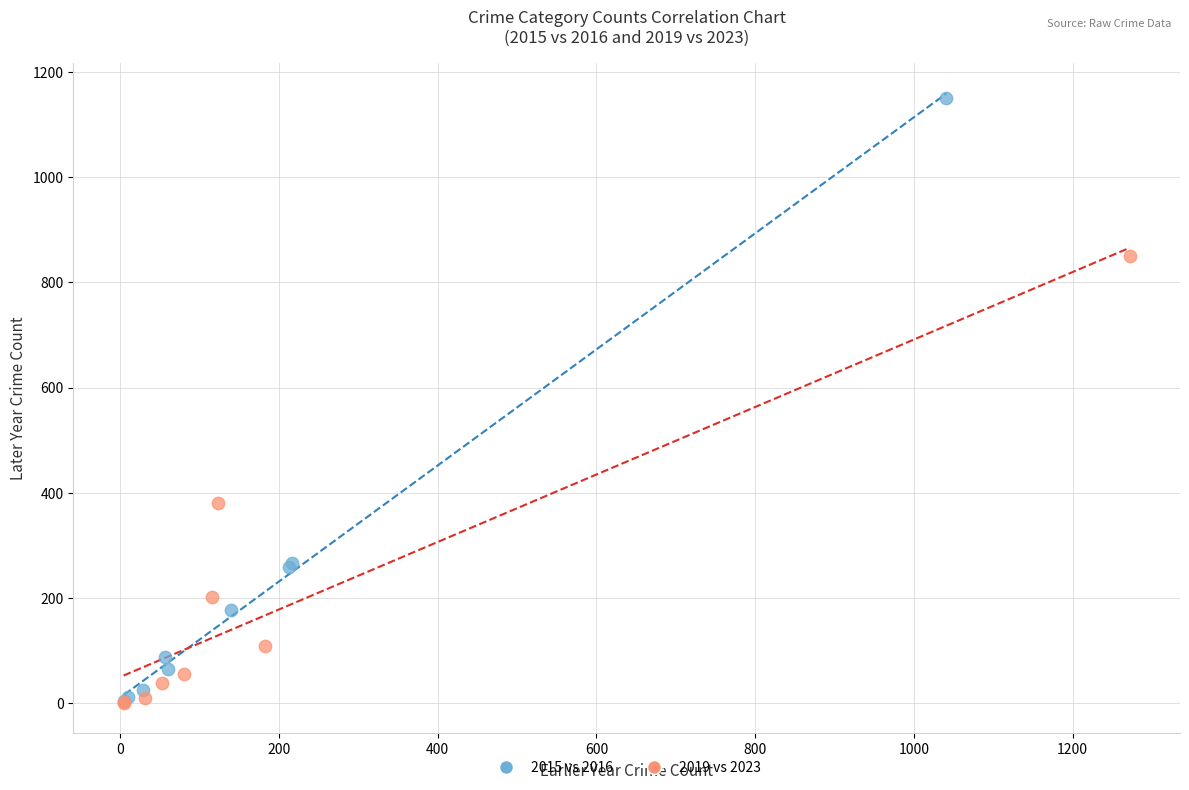

Which series reaches the maximum Y coordinate?

2015 vs 2016